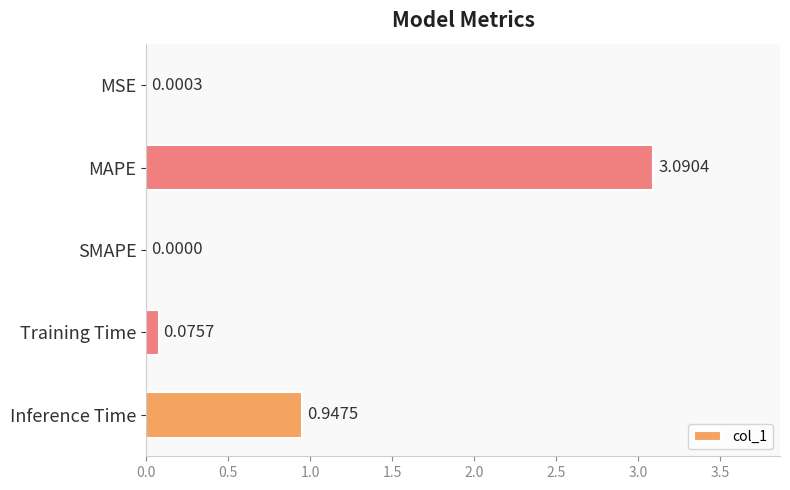

What is the sum of all values?

4.1